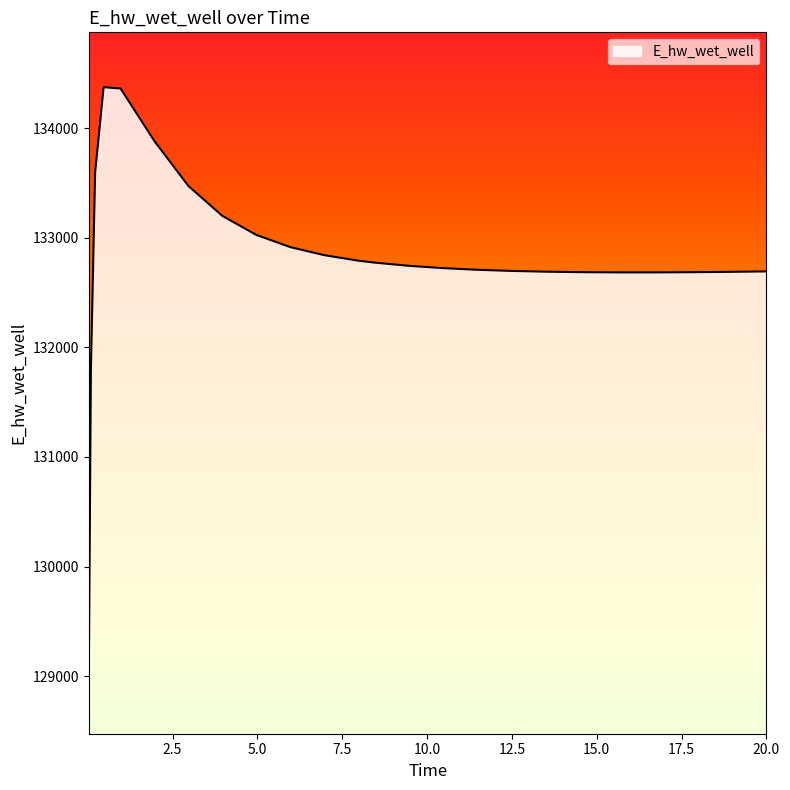

What is the smallest value displayed?

128975.4